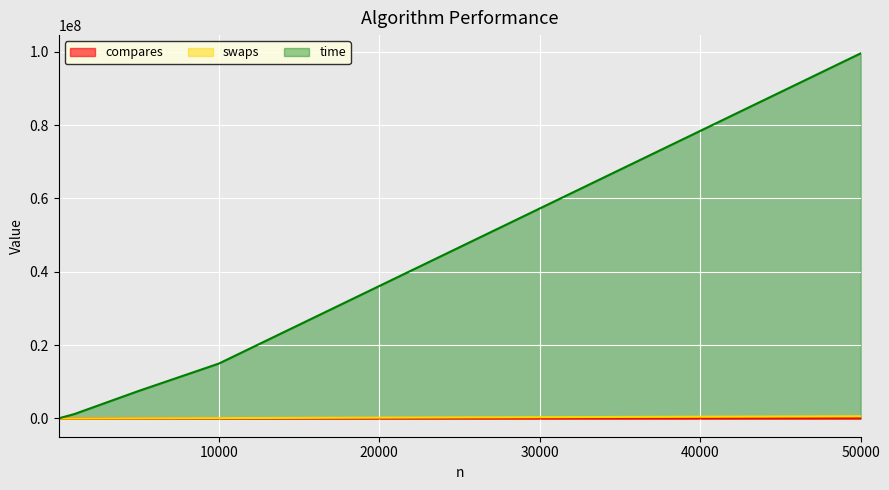

Reading left to right, transcribe all the data shown in this chart.

compares: 20=20	1000=1000	5000=5000	10000=10000	50000=50000
swaps: 20=120	1000=8000	5000=50000	10000=100000	50000=600000
time: 20=36460	1000=1205703	5000=7496794	10000=14966977	50000=99558420